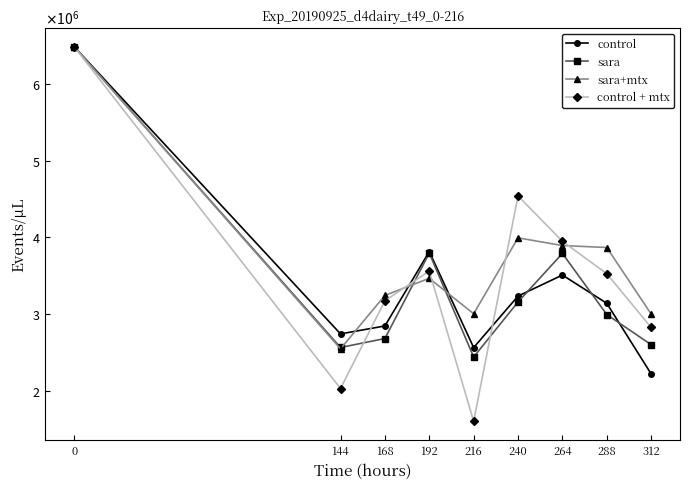

What value does the control series have at 192?

3814250.0